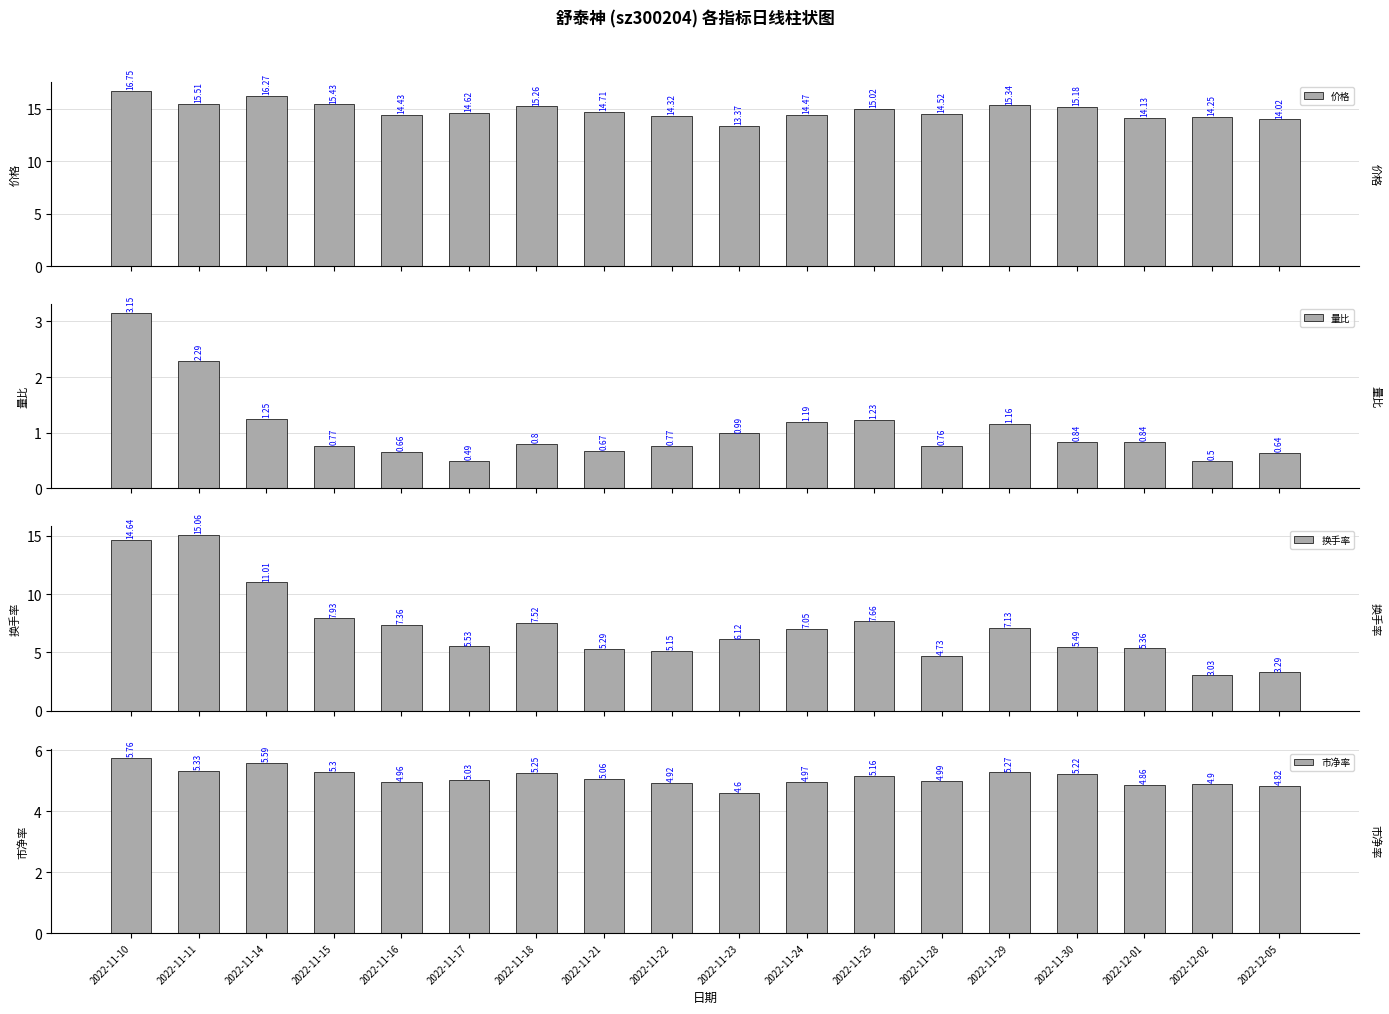

How many data points in 换手率 are above 7?

9